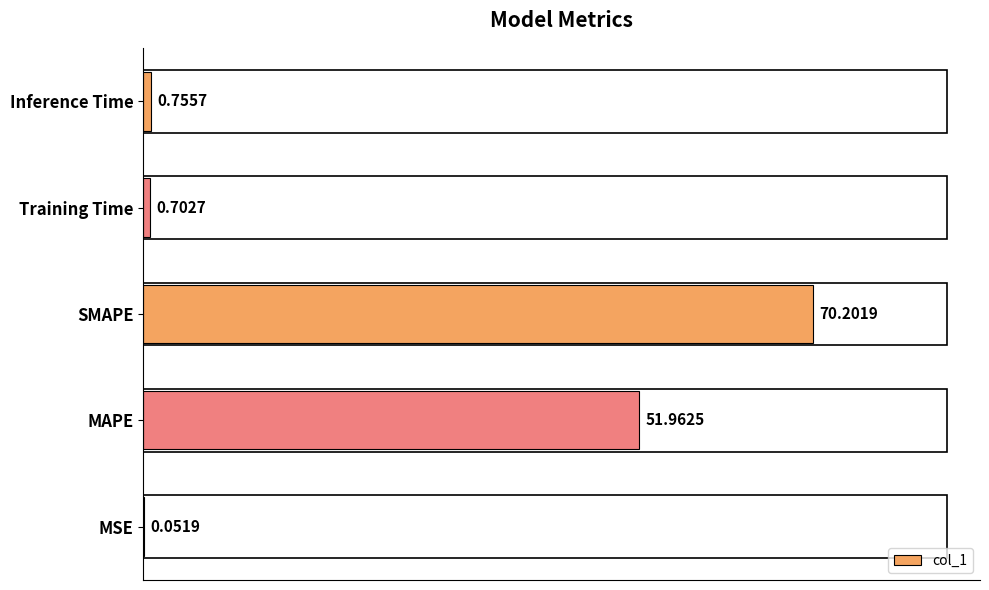

What is the sum of the values at Training Time and Inference Time?

1.5